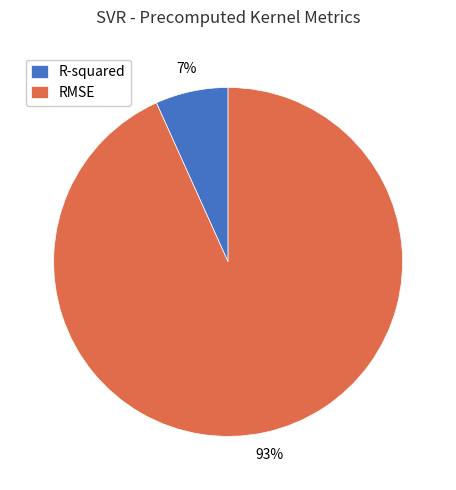

Combined, do R-squared and RMSE account for over 50%?

Yes